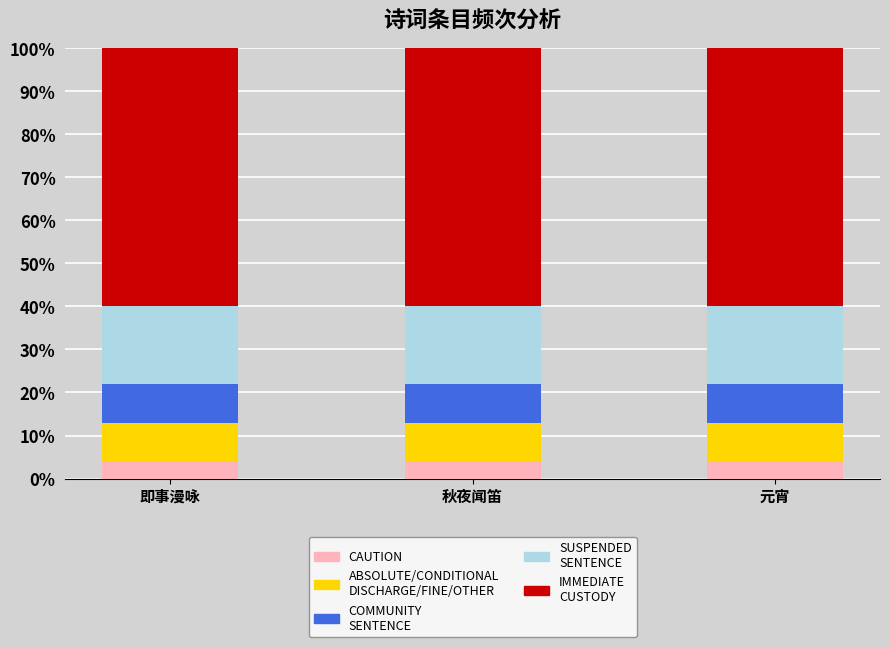

What is the total value across all series at 即事漫咏?

100